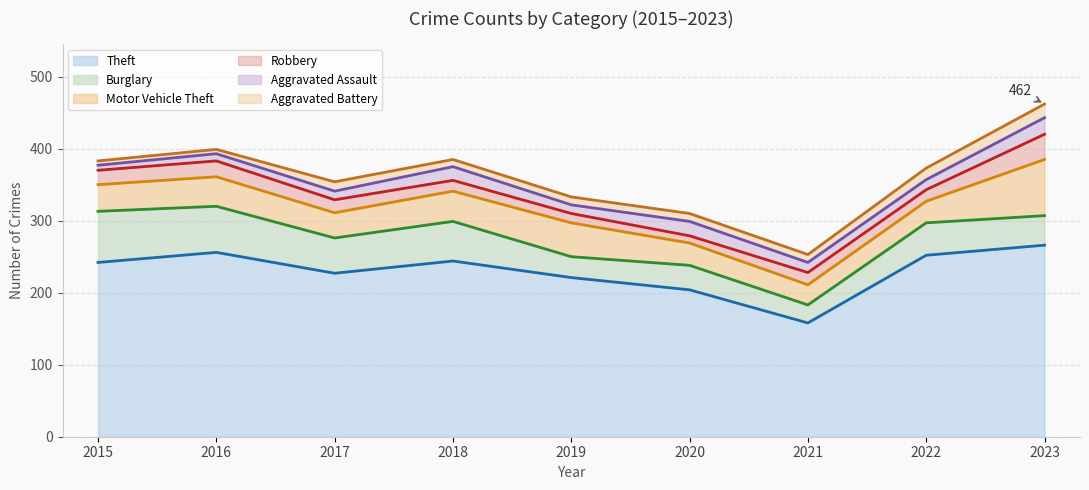

Which series has the largest total across all categories?

Theft